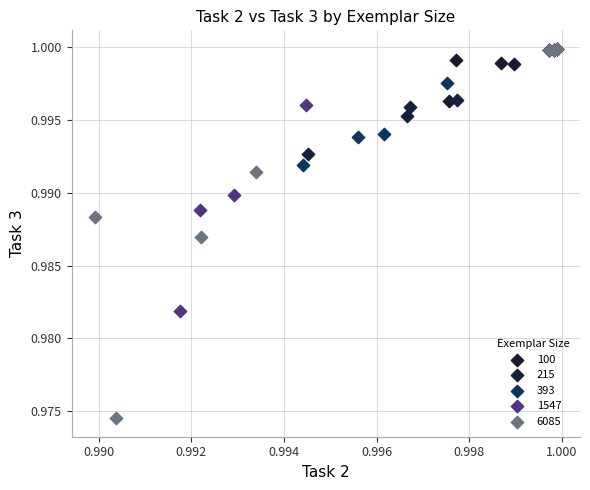

Which series contains the lowest Y value?

6085